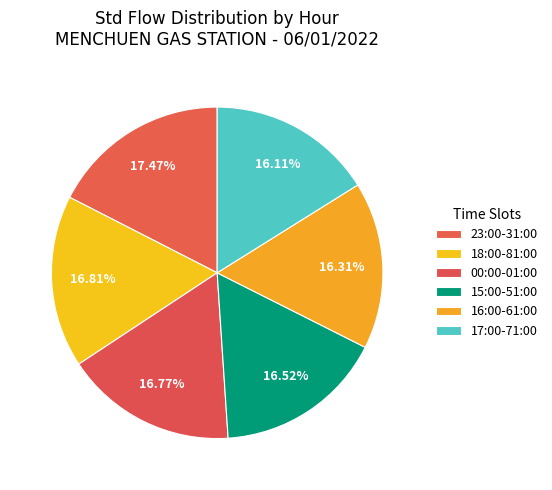

Count the number of slices in the pie.

6